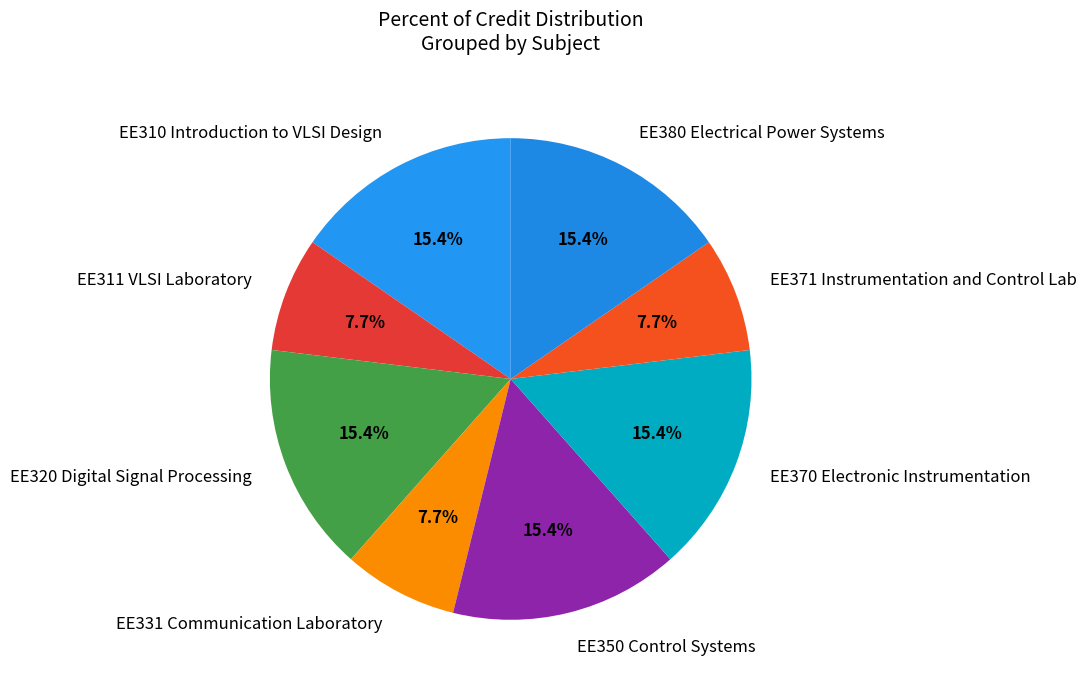

Is EE370 Electronic Instrumentation the majority of the pie?

No